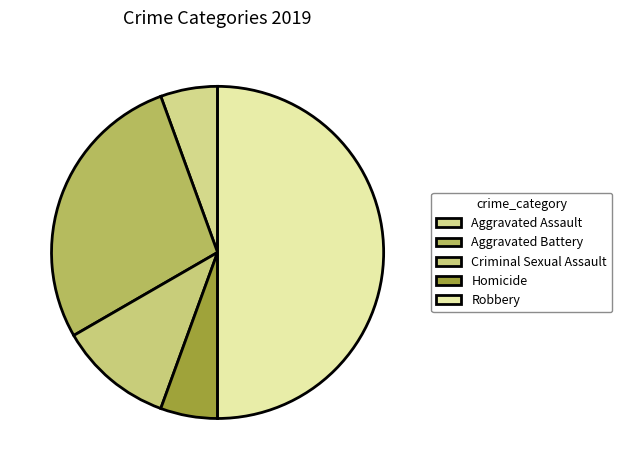

To the nearest percent, what is the difference between the largest and smallest slice percentages?

44%